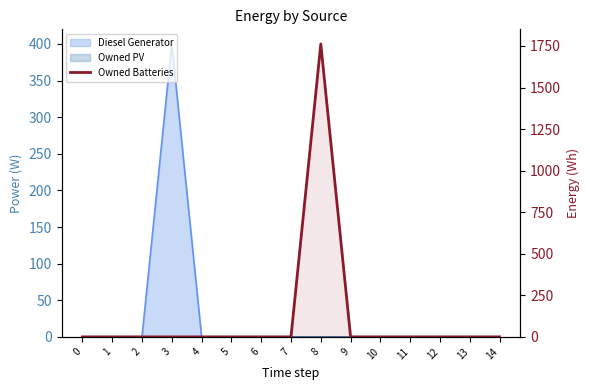

True or false: the data has more than 1 interior local peaks.

False